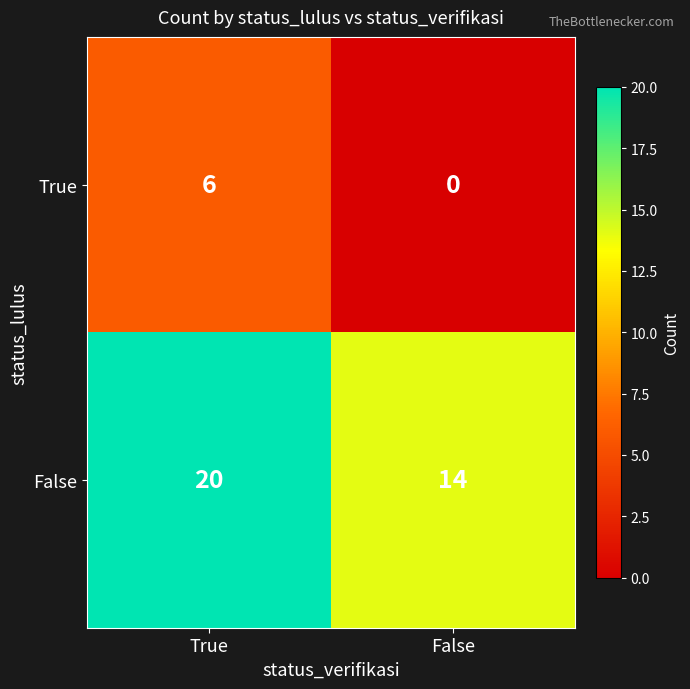

Rank the series by their maximum value, from lowest to highest.

True, False